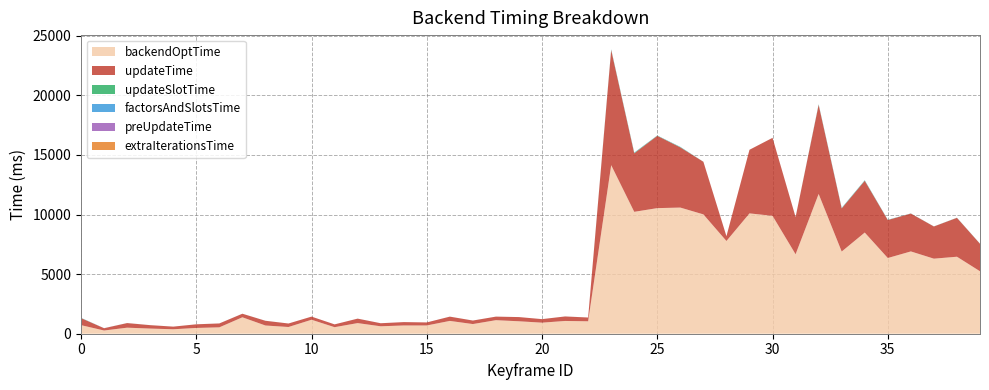

Reading left to right, transcribe all the data shown in this chart.

backendOptTime: 0=720	1=270	2=507	3=433	4=374	5=485	6=536	7=1379	8=690	9=564	10=1173	11=549	12=892	13=624	14=693	15=693	16=1075	17=811	18=1137	19=1044	20=928	21=1071	22=1043	23=14144	24=10228	25=10539	26=10585	27=10013	28=7782	29=10098	30=9891	31=6667	32=11729	33=6897	34=8490	35=6352	36=6906	37=6298	38=6461	39=5241
updateTime: 0=591	1=192	2=386	3=285	4=221	5=305	6=326	7=298	8=396	9=293	10=263	11=235	12=374	13=256	14=282	15=255	16=358	17=295	18=298	19=353	20=297	21=378	22=317	23=9659	24=4909	25=6066	26=5049	27=4415	28=400	29=5337	30=6545	31=3119	32=7478	33=3619	34=4343	35=3188	36=3178	37=2701	38=3263	39=2307
updateSlotTime: 0=13	1=0	2=2	3=1	4=1	5=1	6=1	7=1	8=1	9=1	10=0	11=1	12=1	13=0	14=0	15=0	16=1	17=1	18=1	19=0	20=0	21=1	22=0	23=37	24=40	25=19	26=27	27=2	28=1	29=1	30=1	31=2	32=31	33=24	34=28	35=11	36=6	37=4	38=6	39=6
factorsAndSlotsTime: 0=10	1=5	2=1	3=1	4=0	5=0	6=1	7=1	8=1	9=0	10=0	11=0	12=0	13=1	14=1	15=0	16=1	17=0	18=0	19=0	20=0	21=0	22=1	23=23	24=22	25=11	26=18	27=1	28=0	29=0	30=1	31=1	32=19	33=23	34=18	35=10	36=6	37=3	38=5	39=4
preUpdateTime: 0=0	1=0	2=0	3=0	4=0	5=0	6=0	7=0	8=0	9=0	10=0	11=0	12=0	13=0	14=0	15=0	16=0	17=0	18=0	19=0	20=0	21=0	22=0	23=0	24=0	25=0	26=0	27=0	28=0	29=0	30=0	31=0	32=0	33=0	34=0	35=0	36=0	37=0	38=0	39=0
extraIterationsTime: 0=0	1=0	2=0	3=0	4=0	5=0	6=0	7=0	8=0	9=0	10=0	11=0	12=0	13=0	14=0	15=0	16=0	17=0	18=0	19=0	20=0	21=0	22=0	23=0	24=0	25=0	26=0	27=0	28=0	29=0	30=0	31=0	32=0	33=0	34=0	35=0	36=0	37=0	38=0	39=0